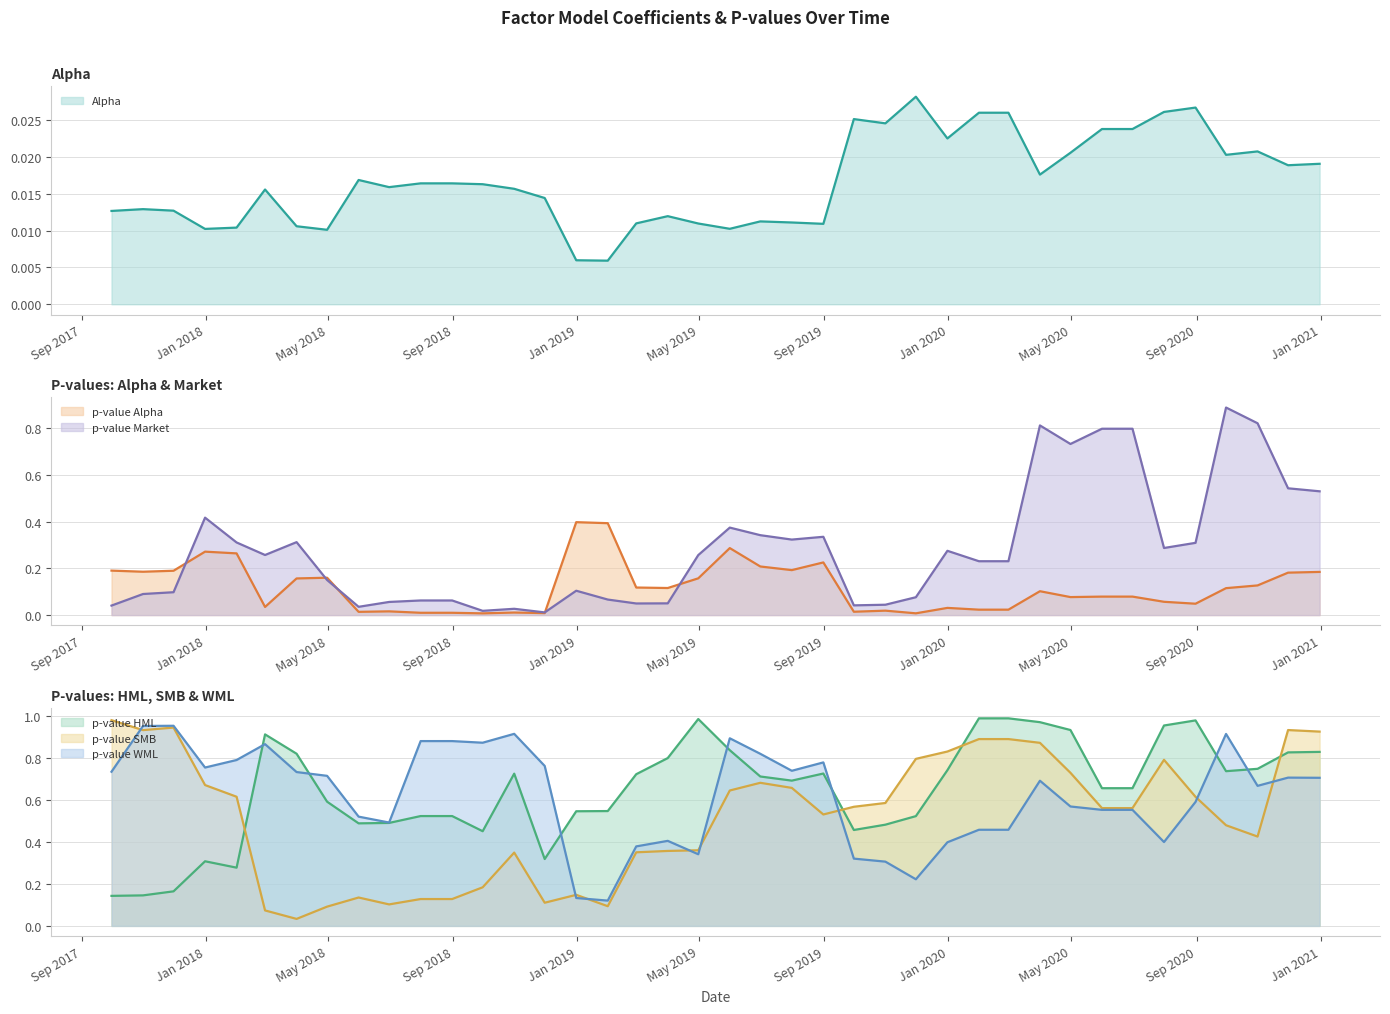

What position from the right is 2018-12-31?

25